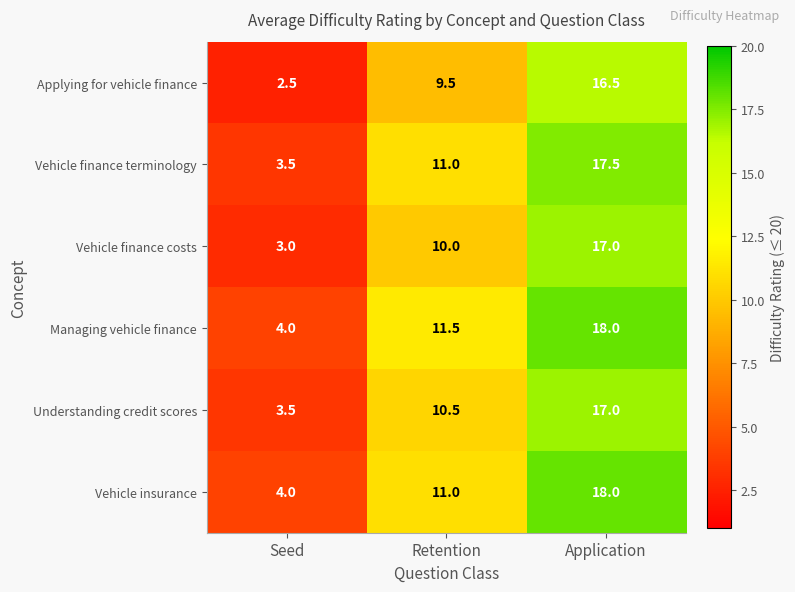

How many data points in Vehicle finance terminology are less than 11?

1